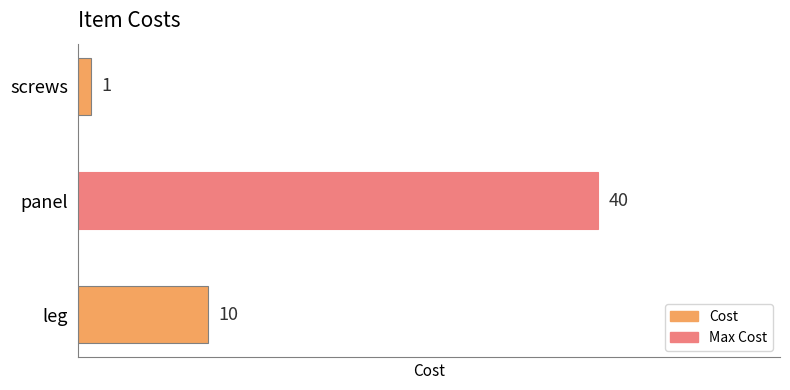

What is the change in value from leg to screws?

-9